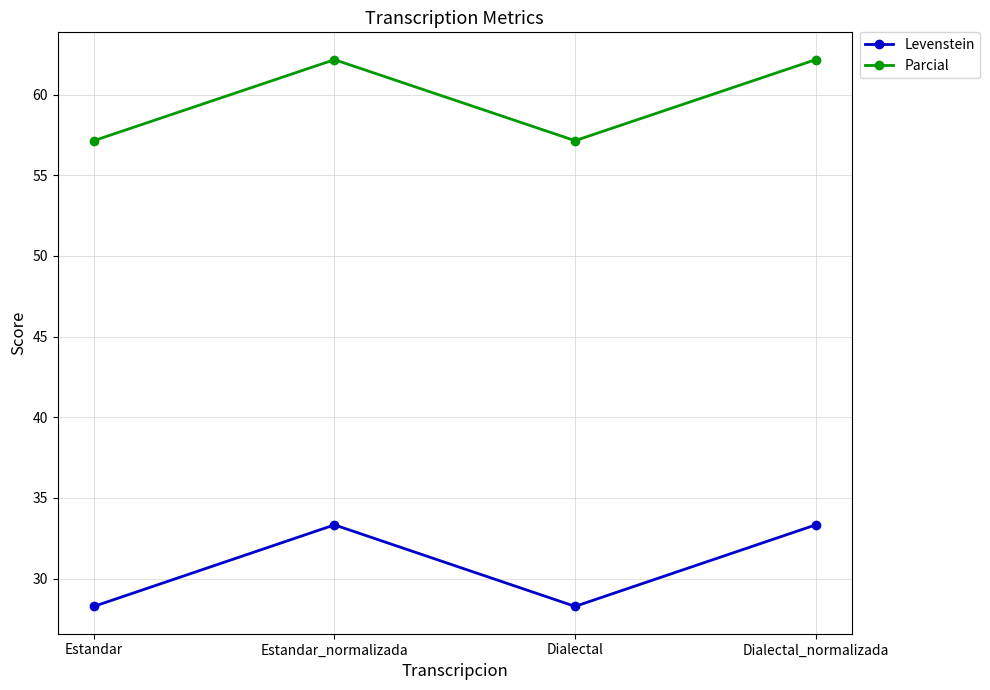

How many interior local valleys does the Levenstein series have?

1